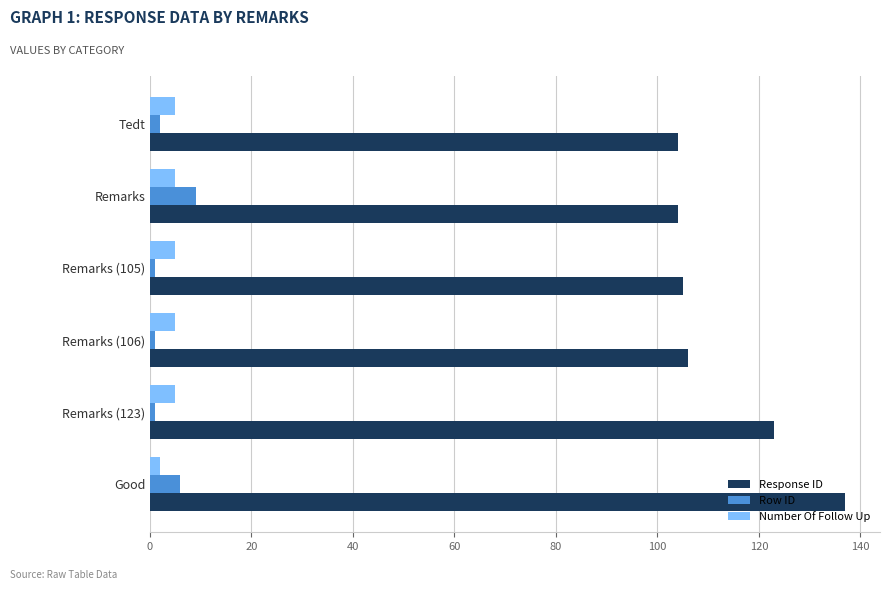

What is the average value of the Response ID series?

113